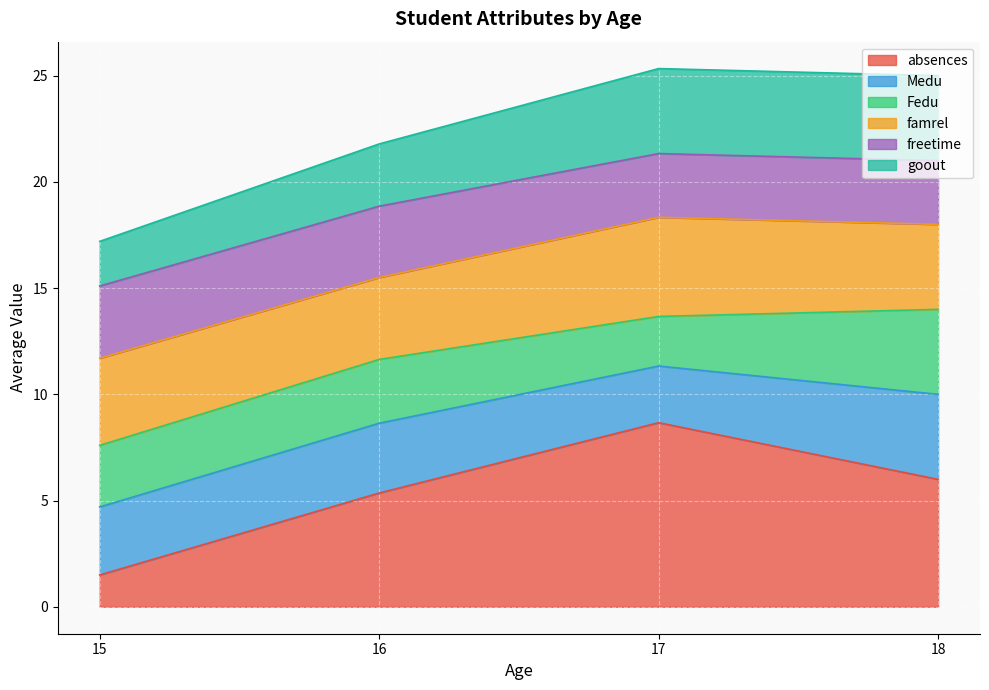

What is the total value across all series at 15?

17.2